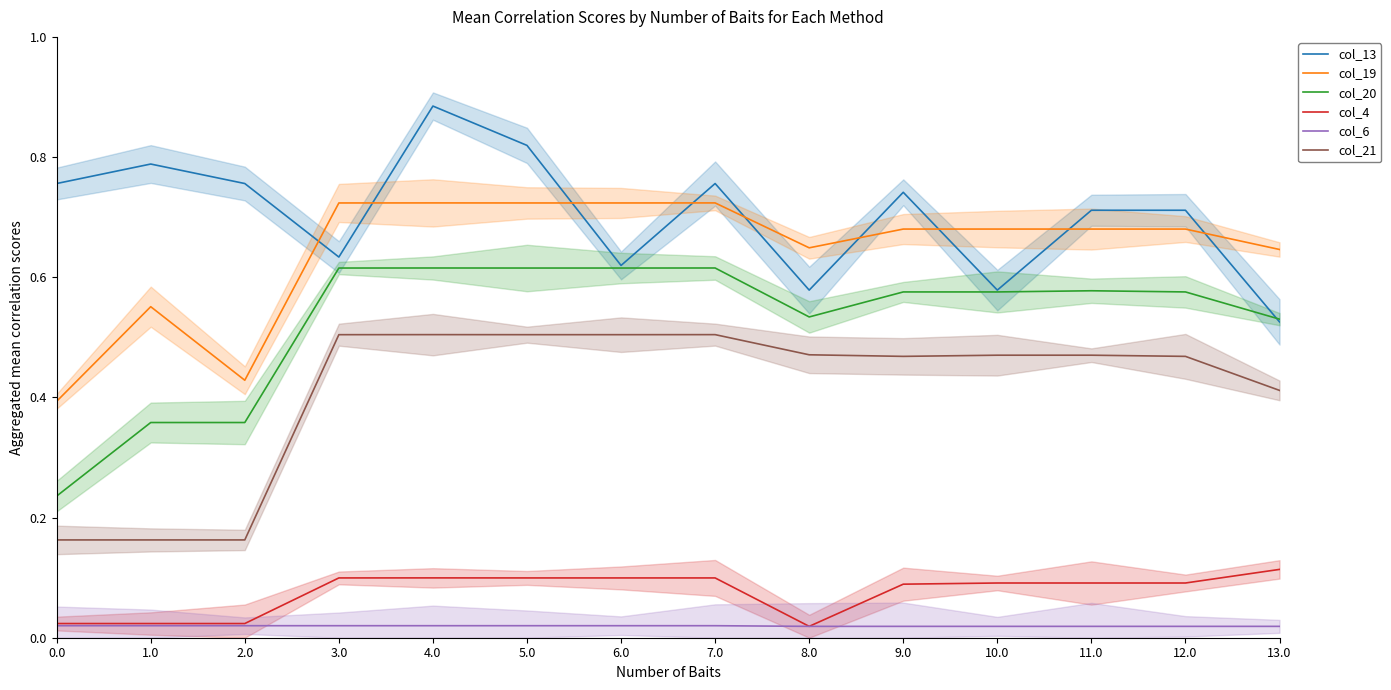

Which category has the highest value across all series?

4.0